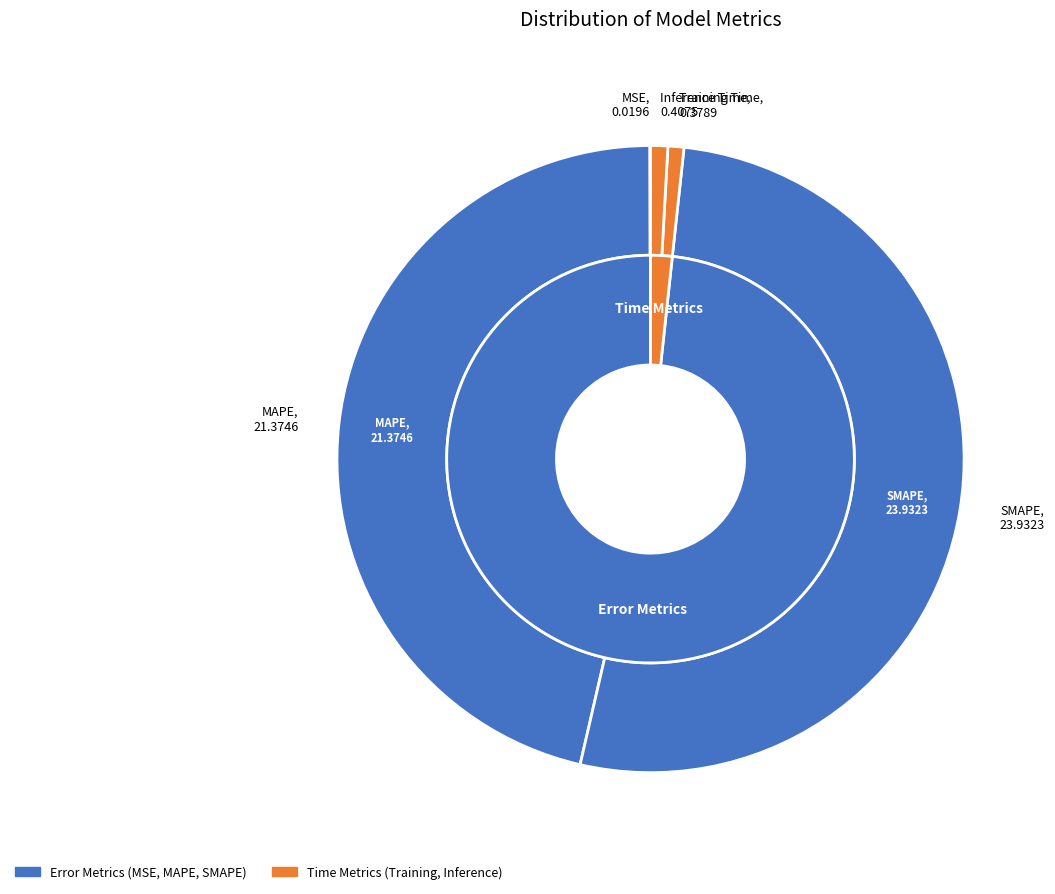

What percentage is NOT represented by Training Time?

99.2%